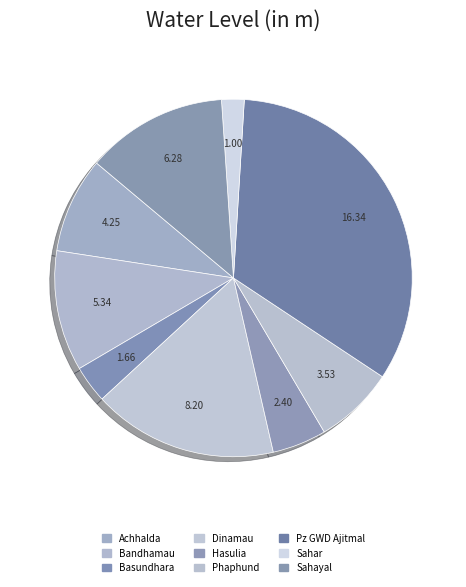

Is there a majority slice in this chart?

No